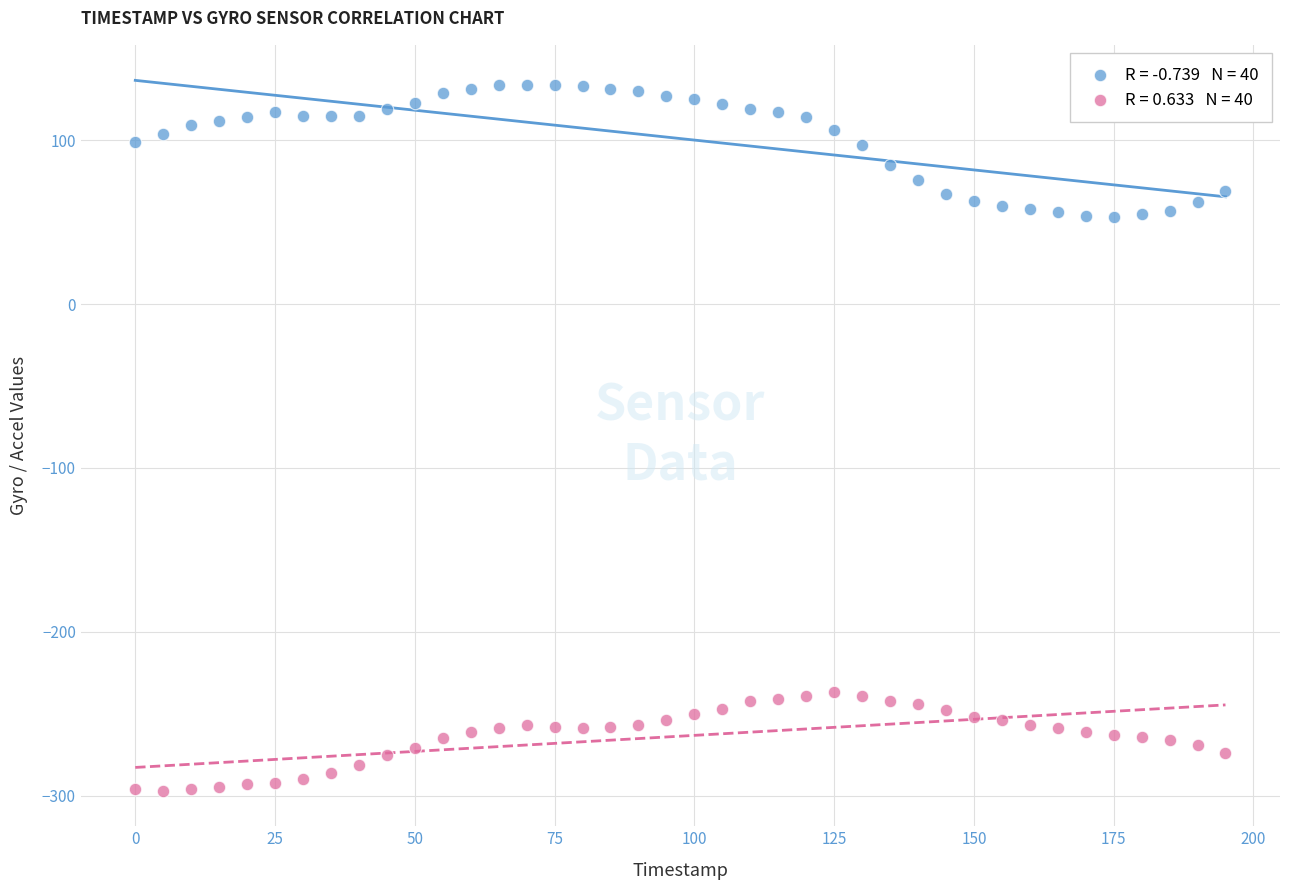

Across all data points, what is the range of Y values (max minus min)?

431